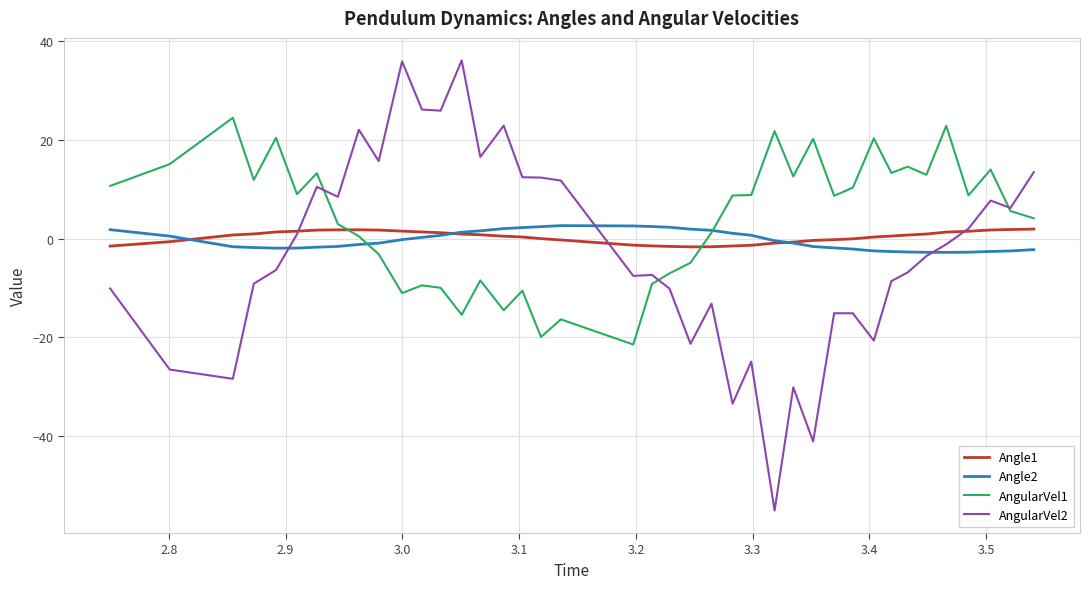

How many negative values does the AngularVel2 series have?

22